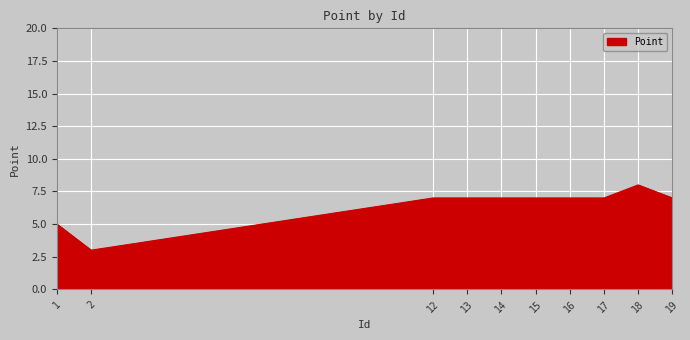

What is the greatest value displayed?

8